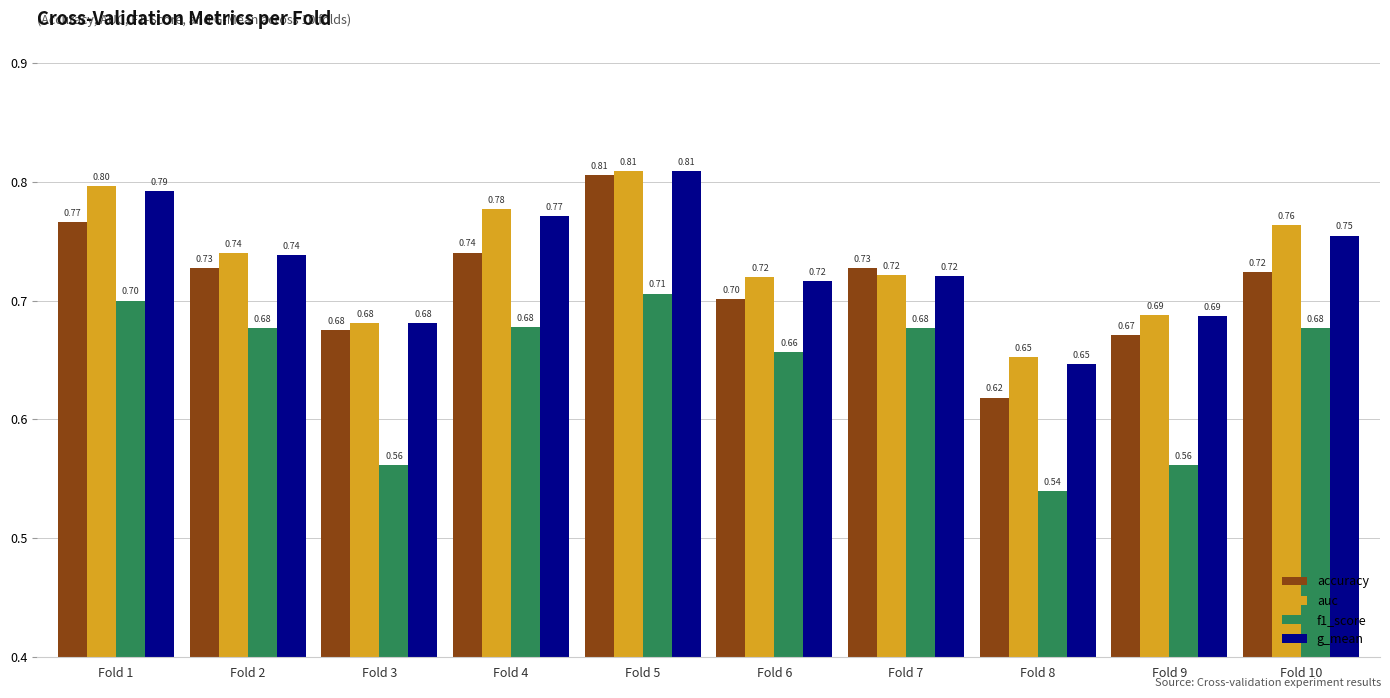

Which series has the largest range (max minus min)?

accuracy